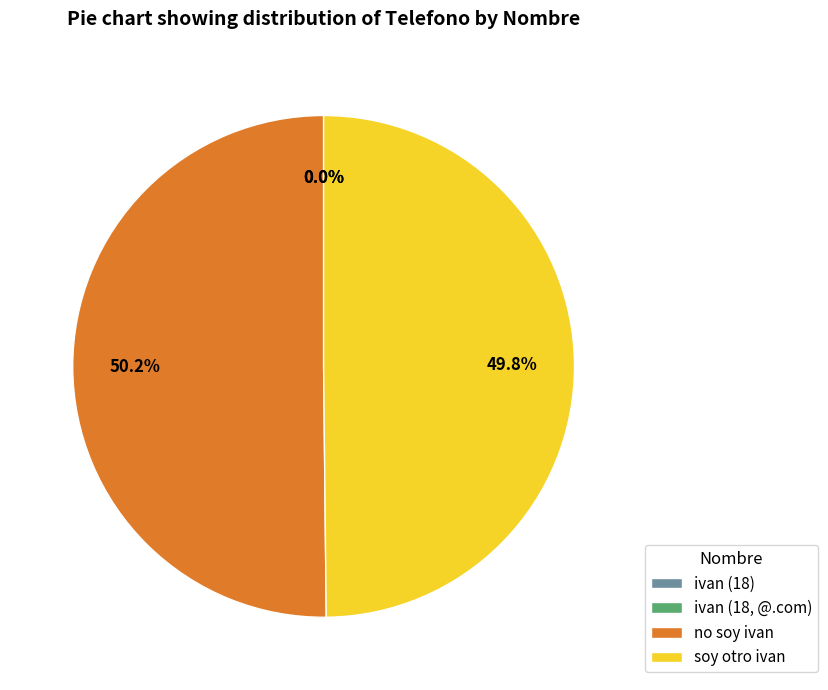

What is the ratio of the value at no soy ivan to the value at soy otro ivan?

1.0